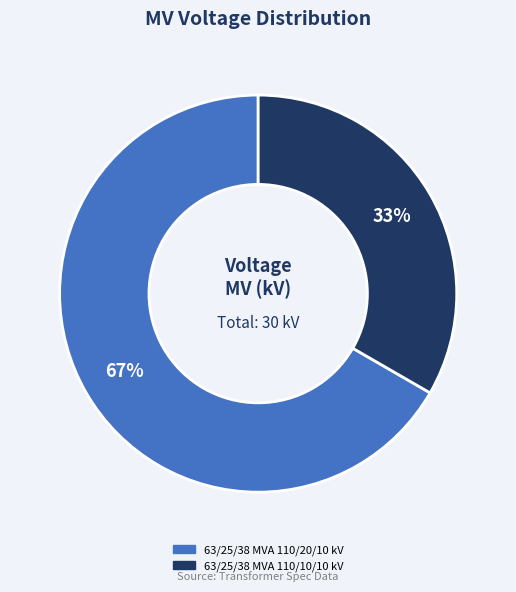

The 63/25/38 MVA 110/10/10 kV slice represents 33% of the pie. True or false?

True